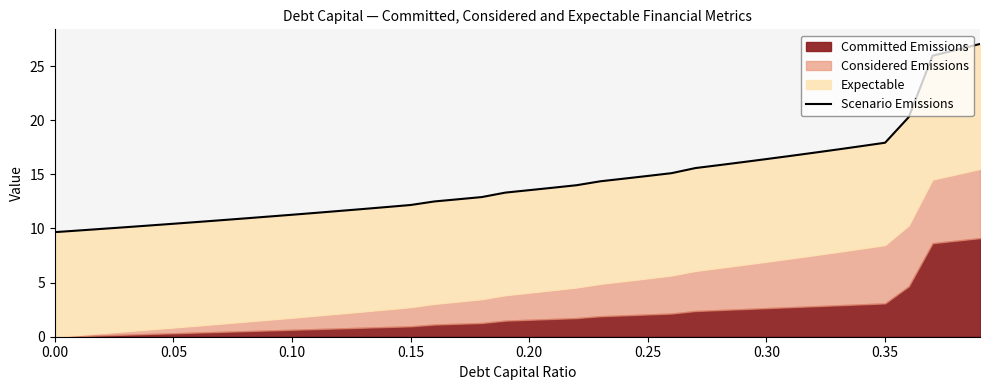

What is the label of the 5th point from the left?

0.20